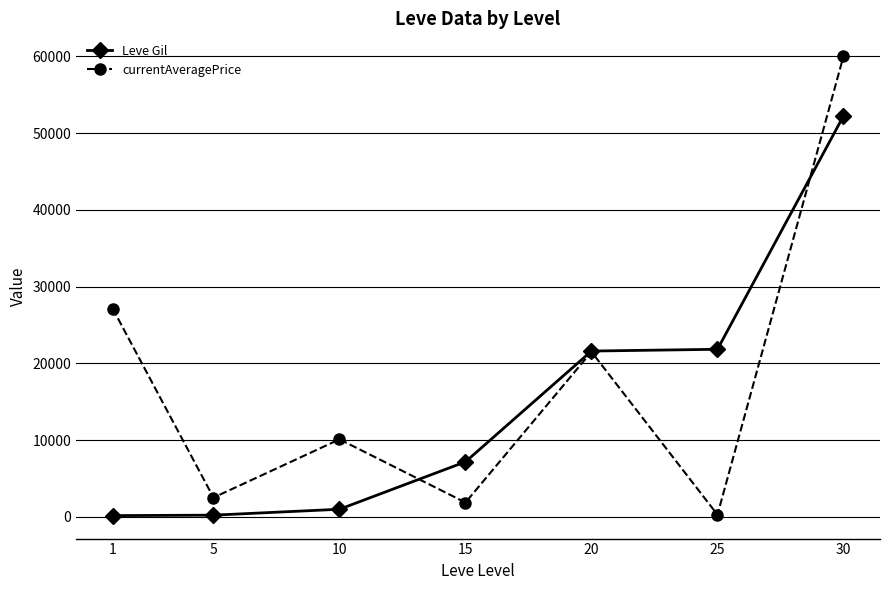

At which category is the sum across all series the highest?

30